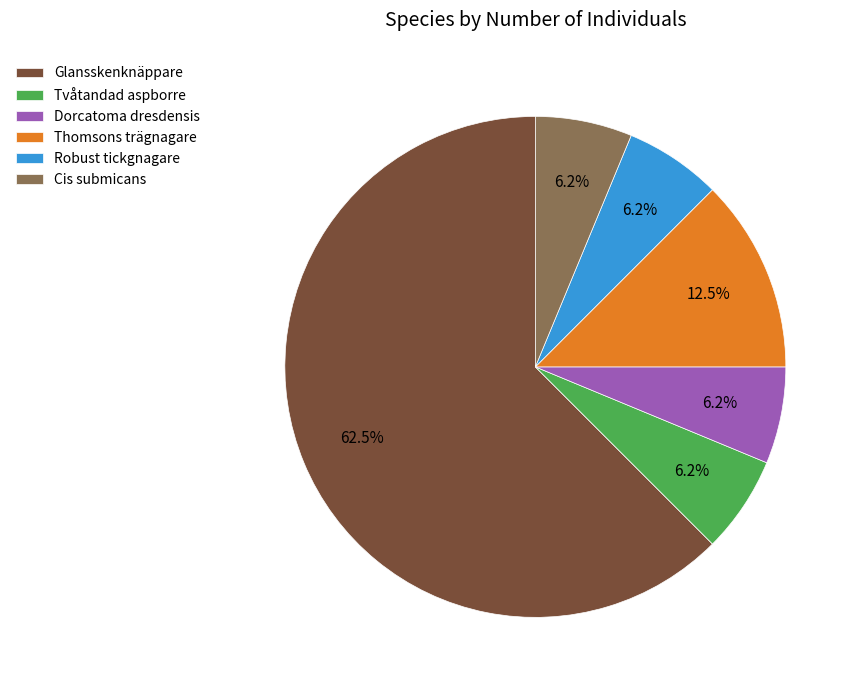

Is the sum of Robust tickgnagare and Cis submicans greater than half?

No